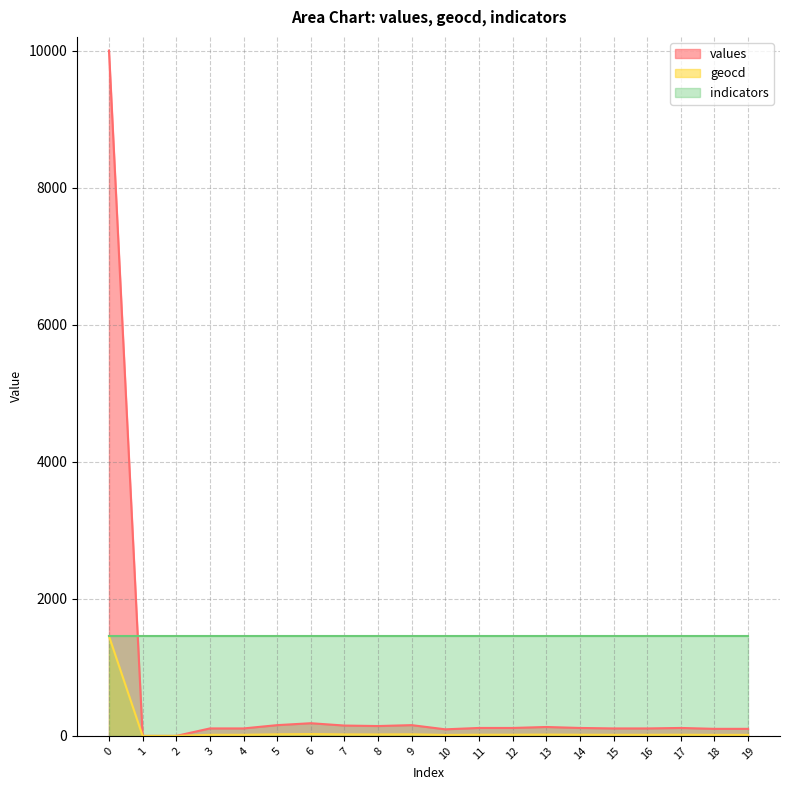

What are all the series names shown in the legend?

values, geocd, indicators